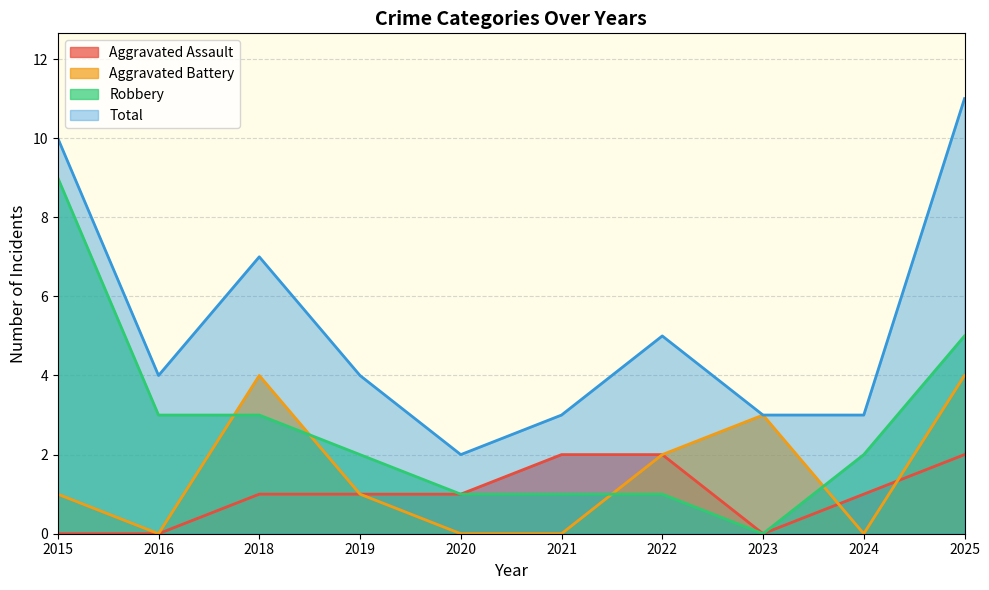

What is the maximum value shown in the chart?

11